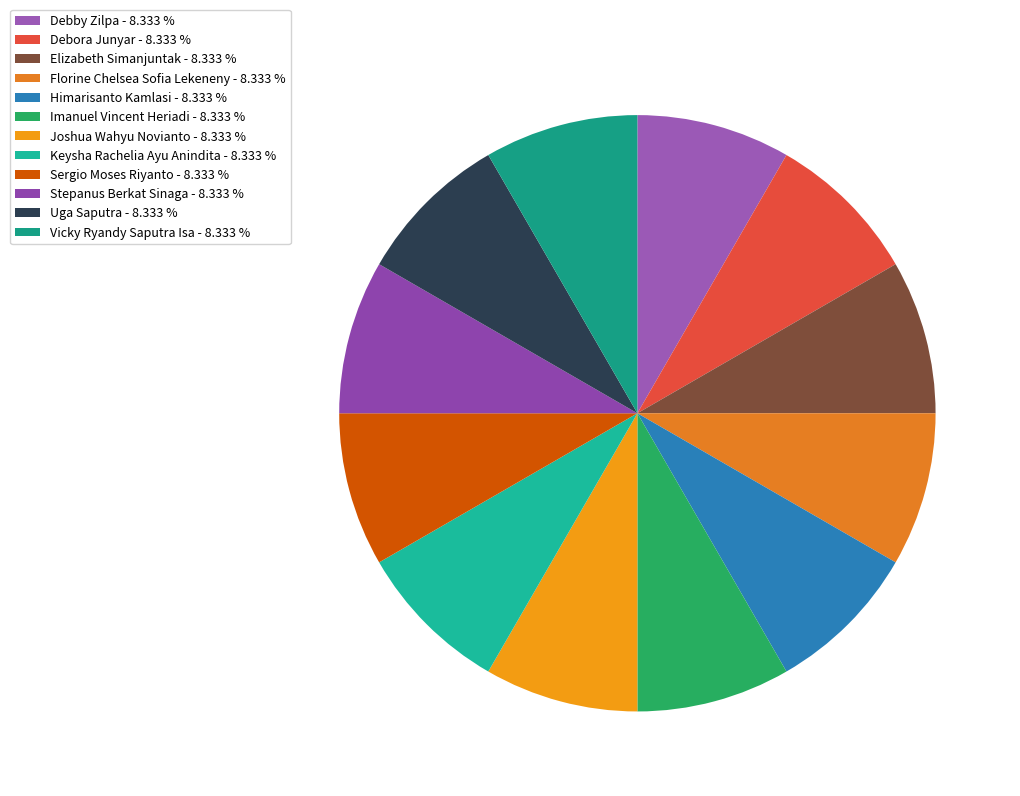

How many slices are in this pie chart?

12